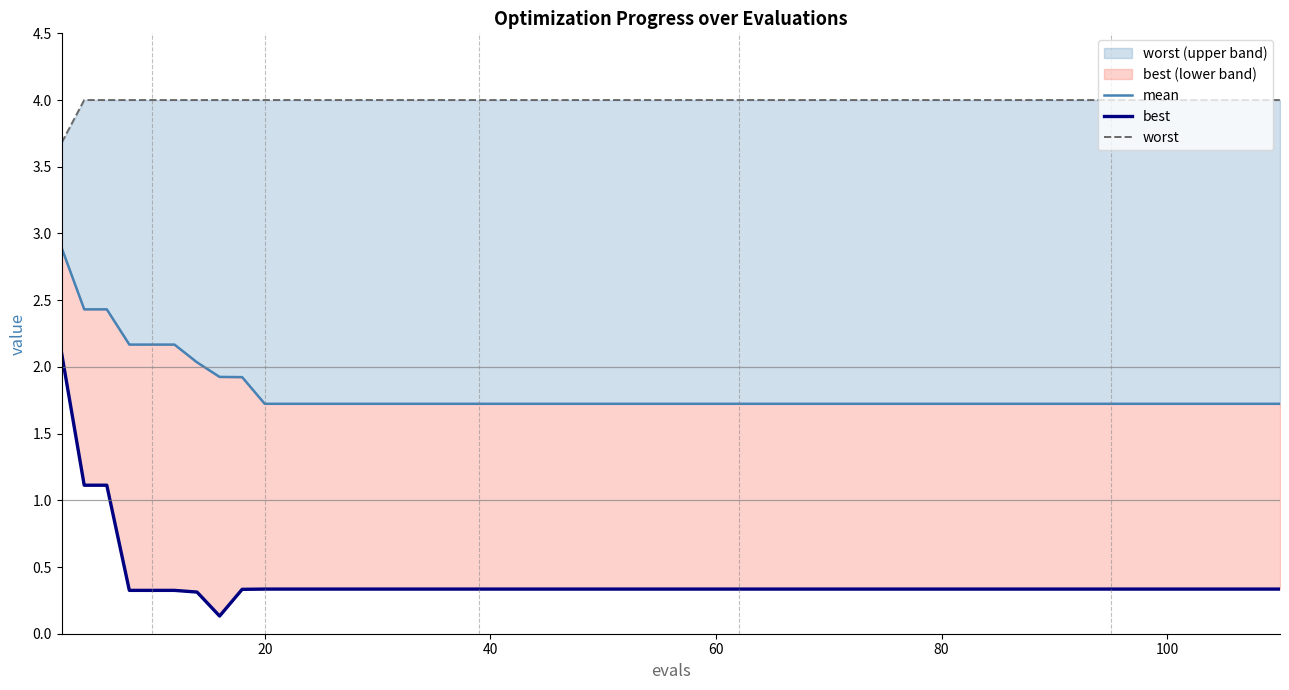

Reading left to right, transcribe all the data shown in this chart.

mean: 2.9	2.4	2.4	2.2	2.2	2.2	2.0	1.9	1.9	1.7	1.7	1.7	1.7	1.7	1.7	1.7	1.7	1.7	1.7	1.7
best: 2.1	1.1	1.1	0.3	0.3	0.3	0.3	0.1	0.3	0.3	0.3	0.3	0.3	0.3	0.3	0.3	0.3	0.3	0.3	0.3
worst: 3.7	4.0	4.0	4.0	4.0	4.0	4.0	4.0	4.0	4.0	4.0	4.0	4.0	4.0	4.0	4.0	4.0	4.0	4.0	4.0